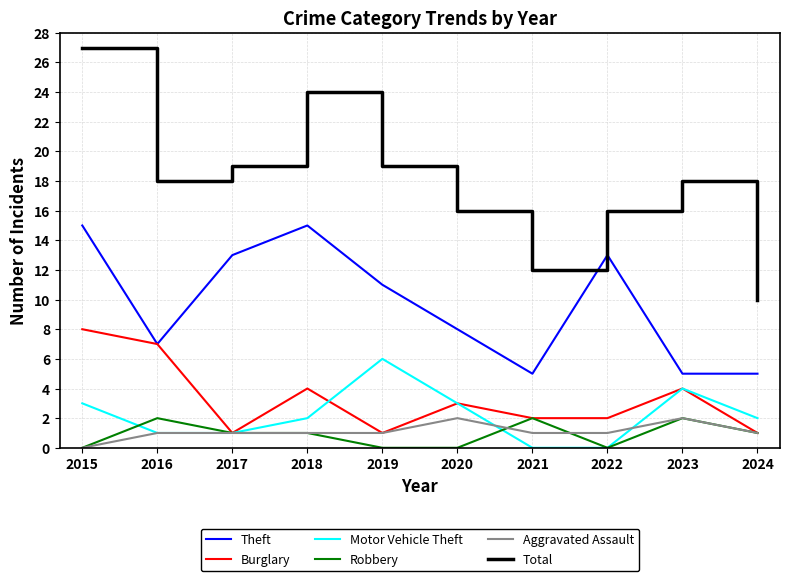

What is the maximum value for Burglary?

8